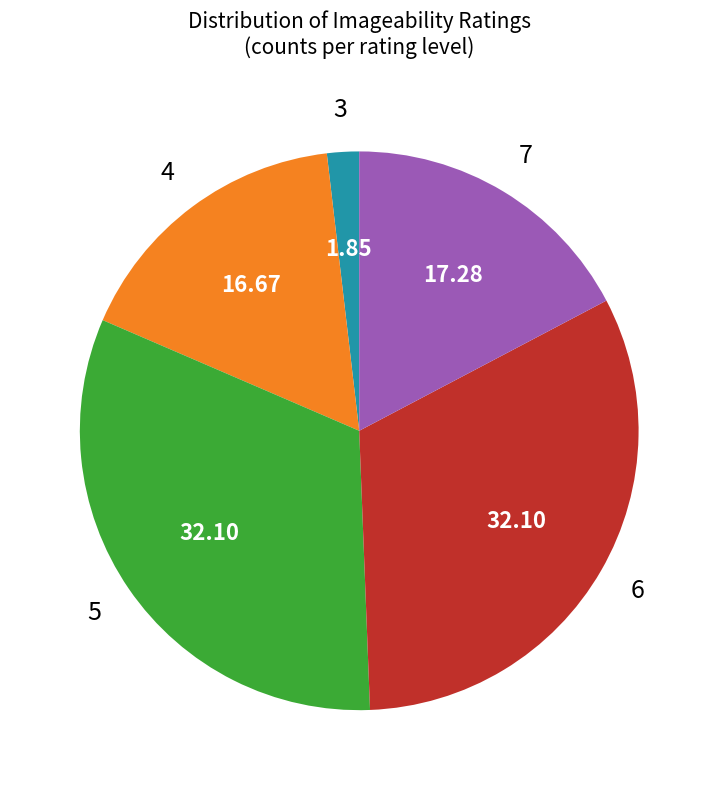

Does any single category account for the majority?

No